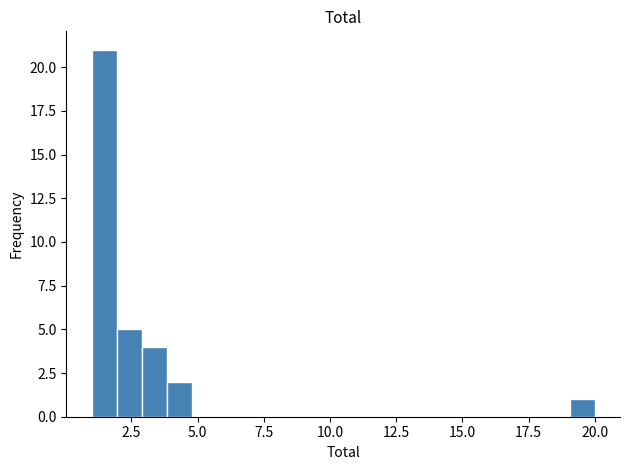

Read against the x-axis, roughly where is the centre of the tallest bar?

1.5